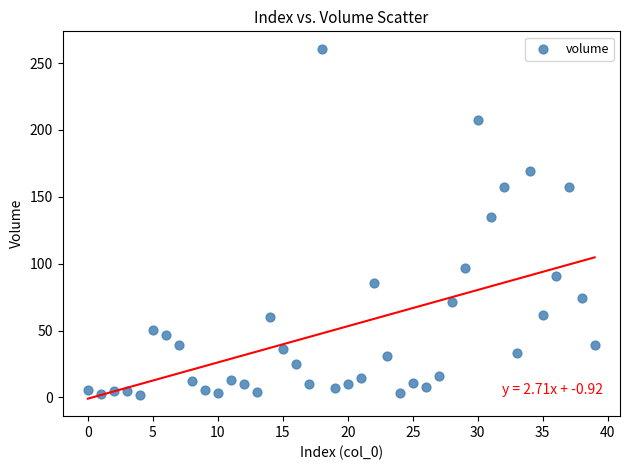

What is the range of Y values (max minus min)?

258.5